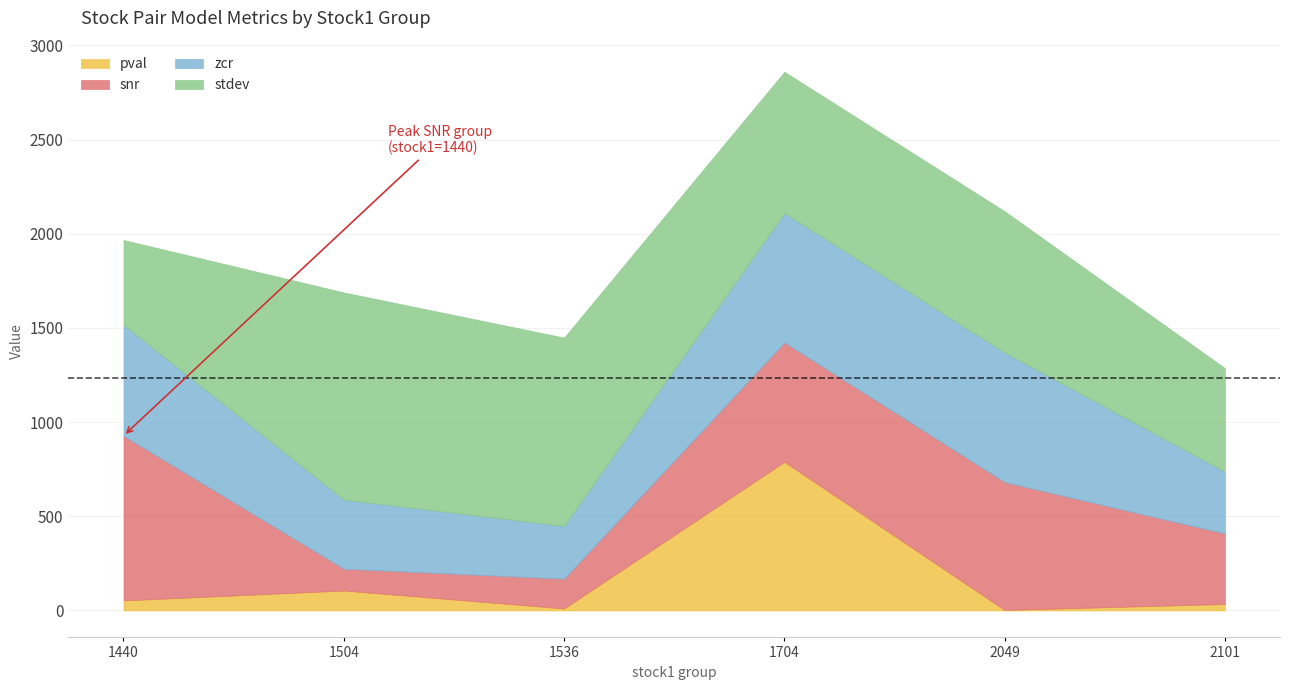

How many distinct data groups are displayed?

4